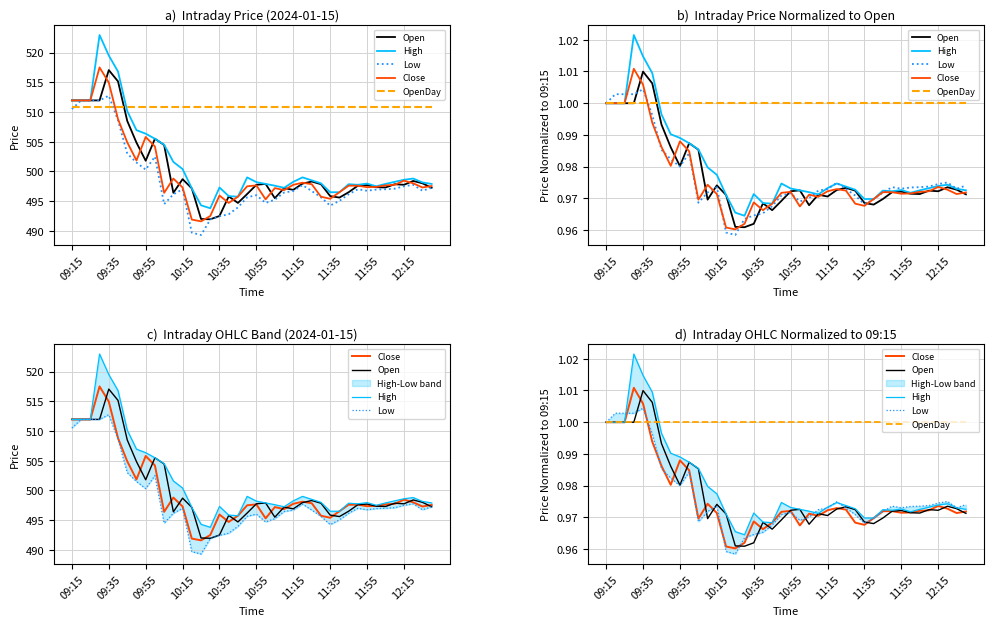

Is it true that High equals 0.4 at 11?

False